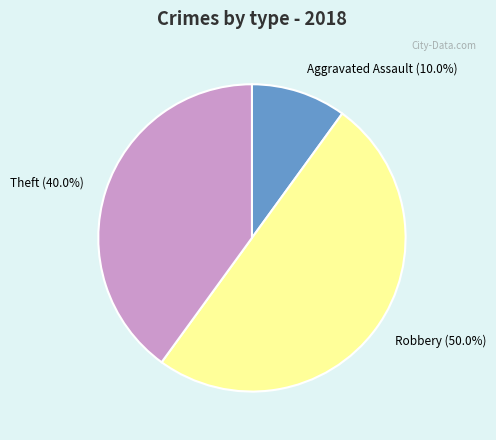

Between Theft (40.0%) and Aggravated Assault (10.0%), which is larger?

Theft (40.0%)